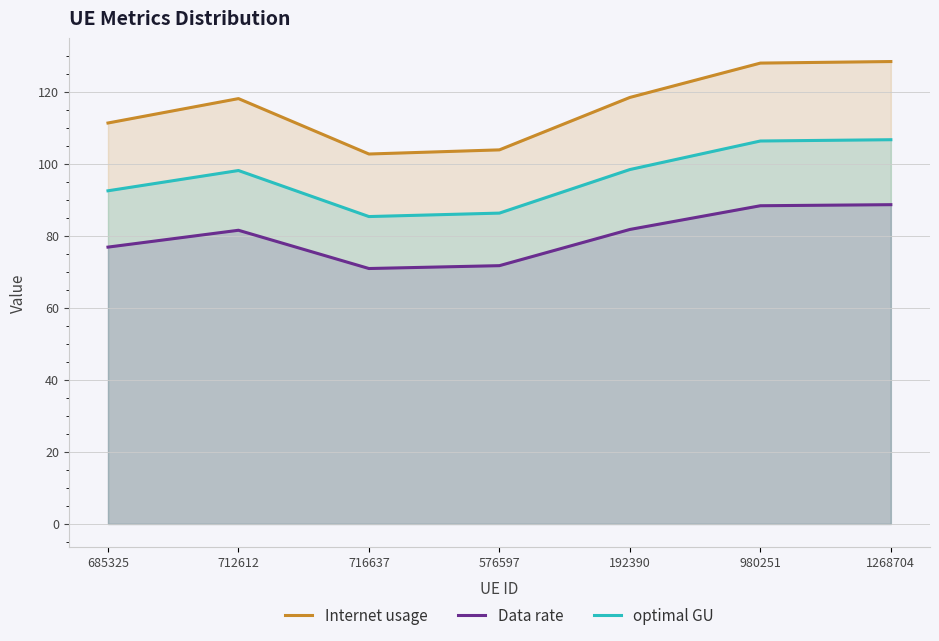

Reading left to right, what are all the values shown in this chart?

Internet usage: 111.3	118.1	102.7	103.9	118.4	128.0	128.4
Data rate: 76.9	81.6	70.9	71.7	81.8	88.4	88.7
optimal GU: 92.5	98.1	85.4	86.3	98.4	106.3	106.7